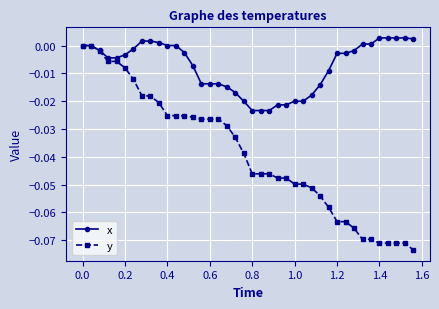

Which series has the widest spread of values?

y